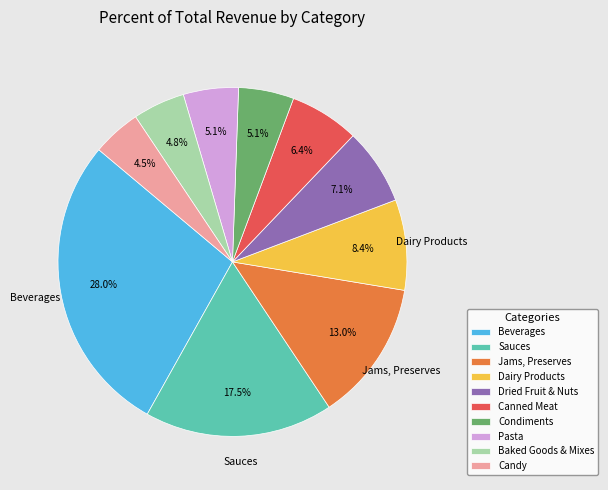

The Canned Meat slice represents 6% of the pie. True or false?

True